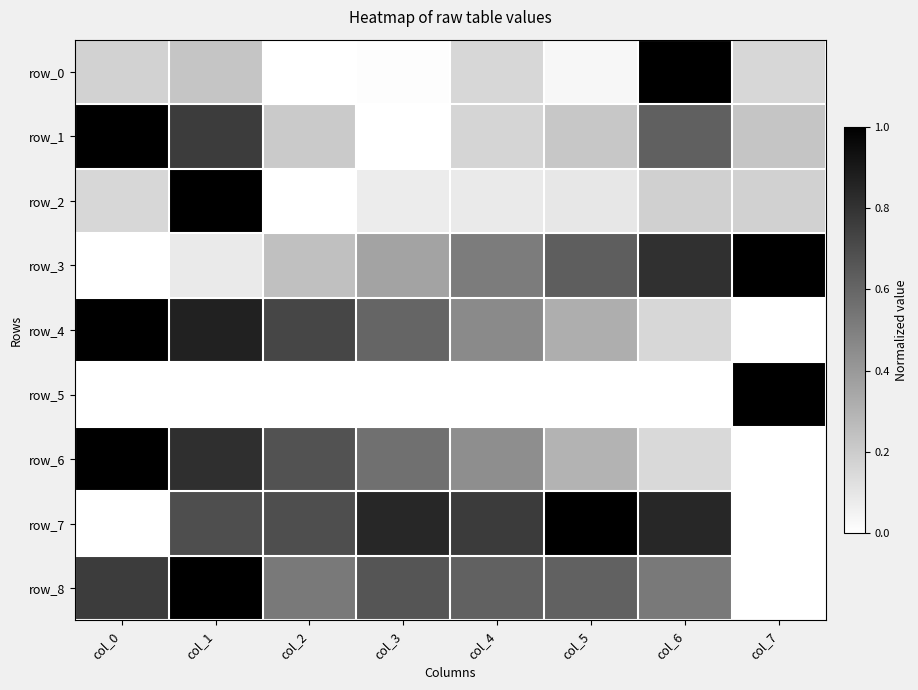

List the labels in order of row_1 value, largest first.

col_0, col_1, col_6, col_7, col_5, col_2, col_4, col_3